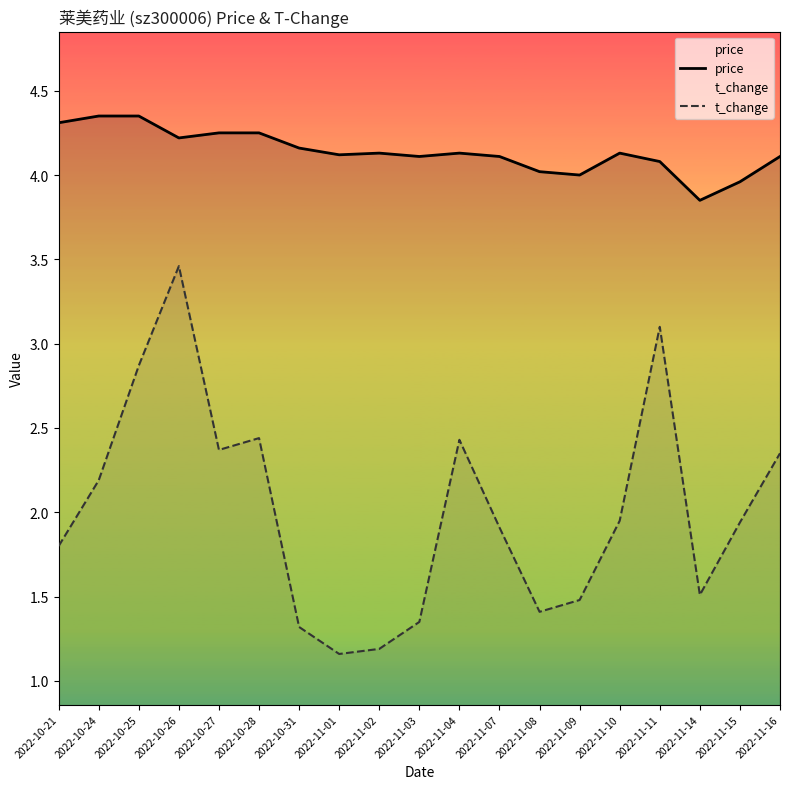

How many interior local peaks does the t_change series have?

4